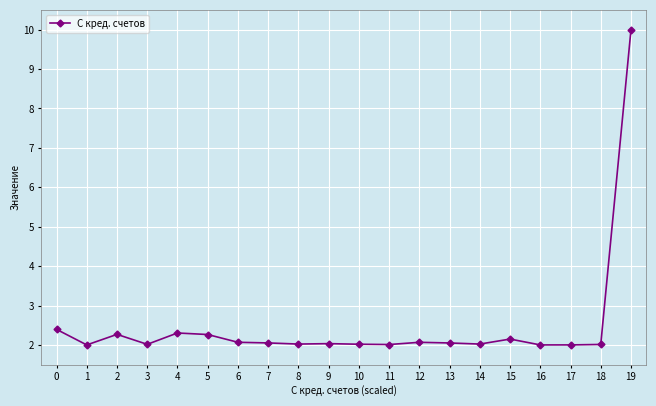

At which category does the chart reach its peak across all series?

19